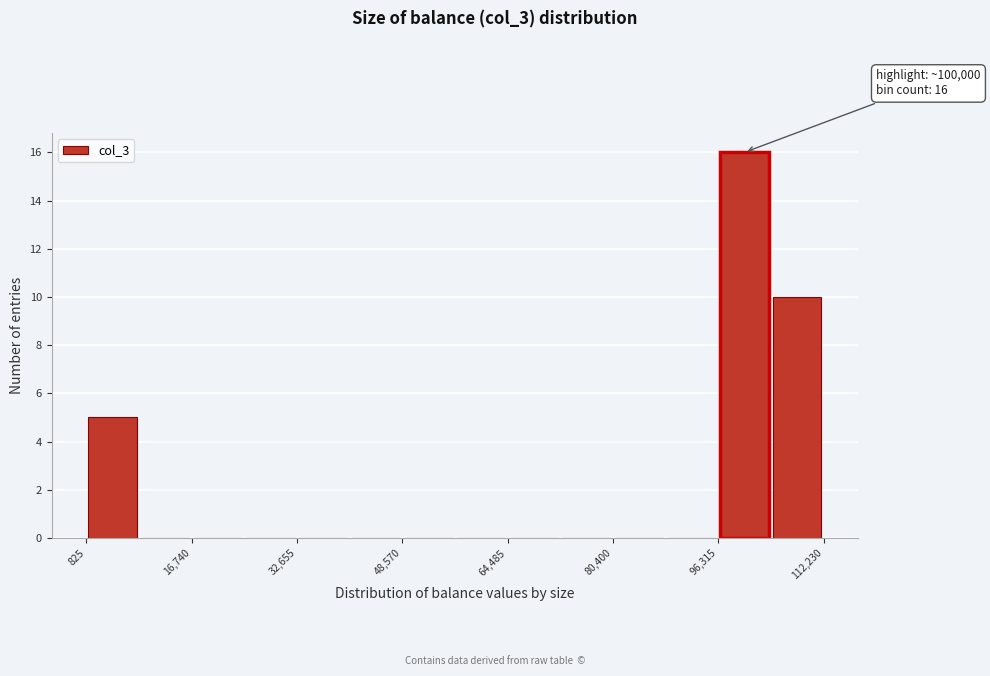

Around what value on the x-axis is the tallest bar? Give the approximate position of its centre, as read against the axis.

100000